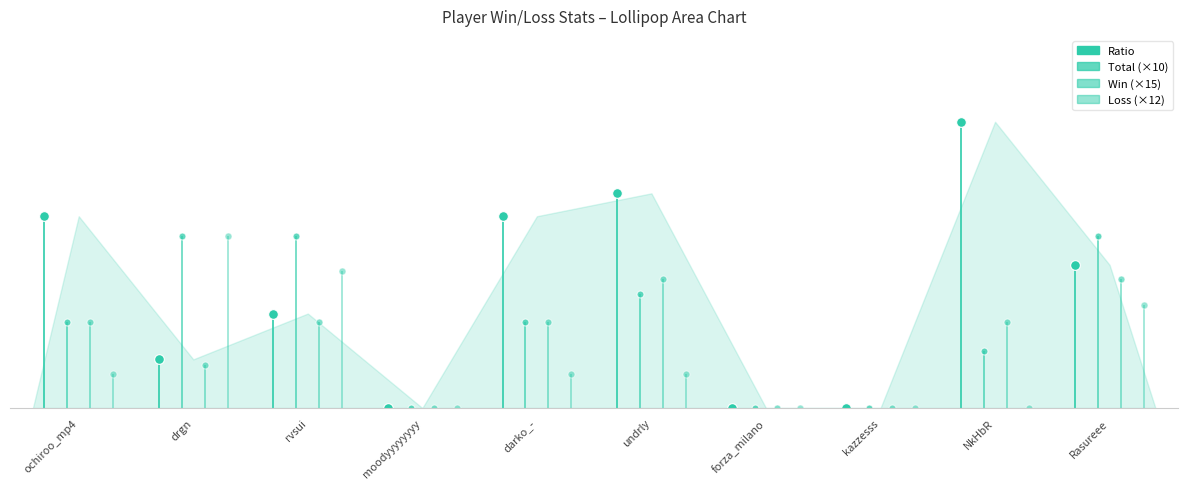

At which label does Ratio first exceed 50?

ochiroo_mp4